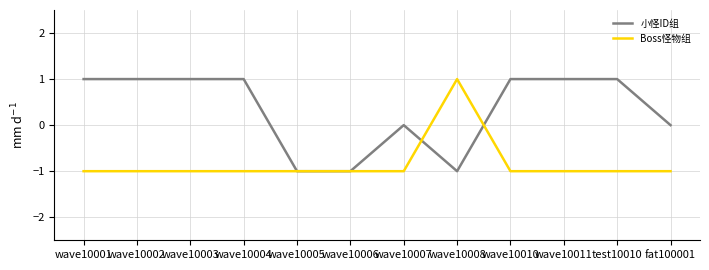

Which series has the largest total across all categories?

小怪ID组